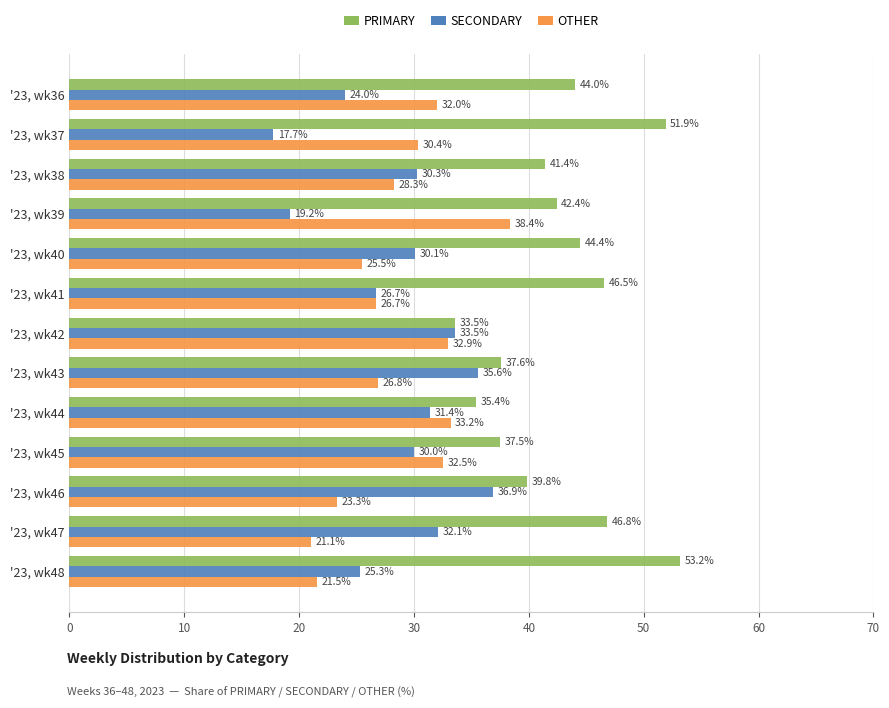

List the labels in order of SECONDARY value, smallest first.

'23, wk37, '23, wk39, '23, wk36, '23, wk48, '23, wk41, '23, wk45, '23, wk40, '23, wk38, '23, wk44, '23, wk47, '23, wk42, '23, wk43, '23, wk46